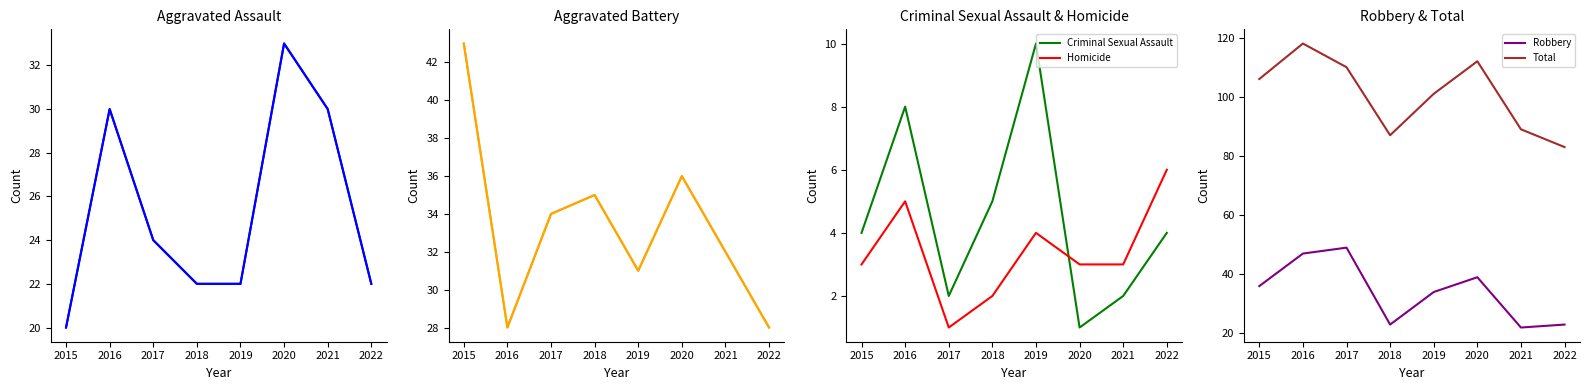

Which series has the widest spread of values?

Total